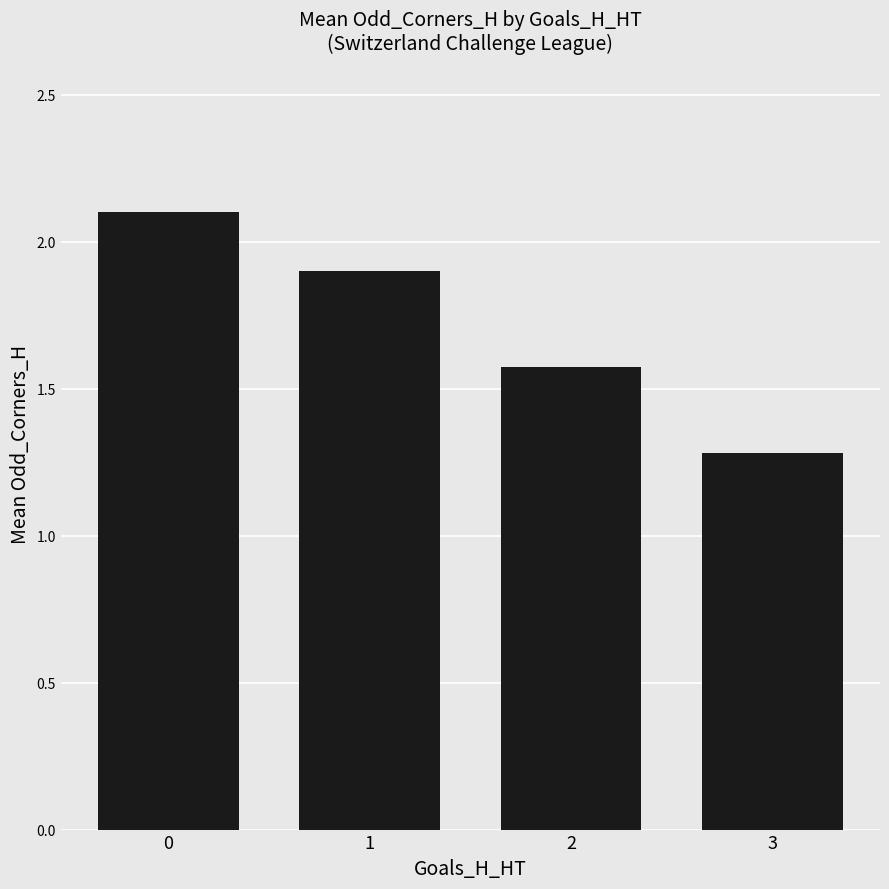

Rank the categories by value from highest to lowest.

0, 1, 2, 3